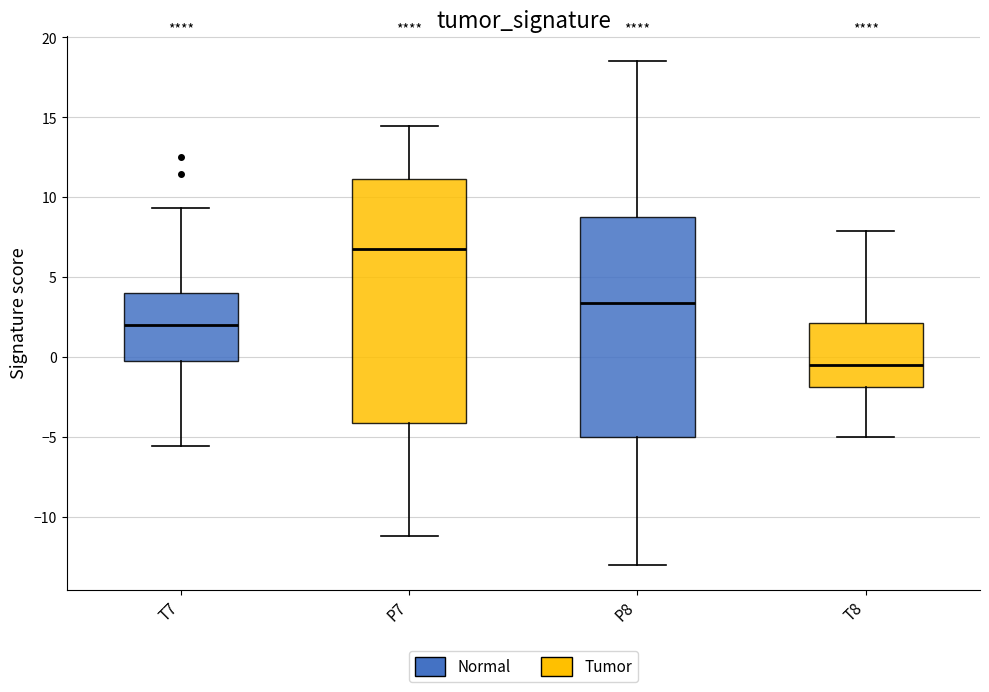

Reading left to right, read every box against the y-axis: the position of its median line, the range the box covers, and the ends of its whiskers. The values are not printed on the chart, so give them approximately, as read against the axis.

T7: median 2.0, box -0.5 to 4.0, whiskers -5.5 to 9.5
P7: median 6.5, box -4.0 to 11.0, whiskers -11.0 to 14.5
P8: median 3.5, box -5.0 to 9.0, whiskers -13.0 to 18.5
T8: median -0.5, box -2.0 to 2.0, whiskers -5.0 to 8.0